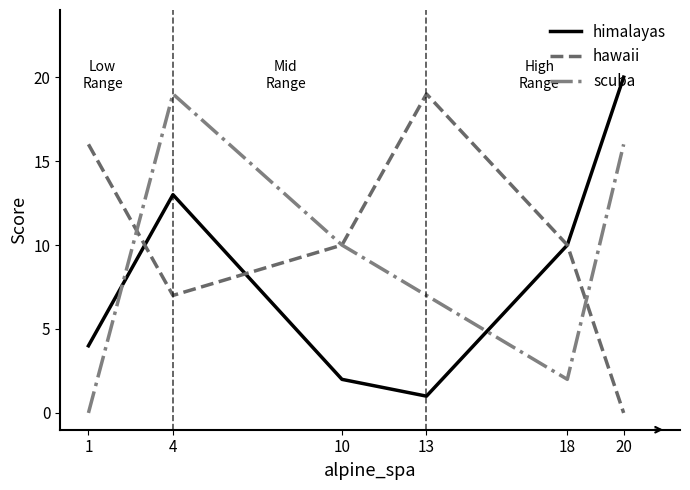

At 20, list the series in order from largest to smallest.

himalayas, scuba, hawaii